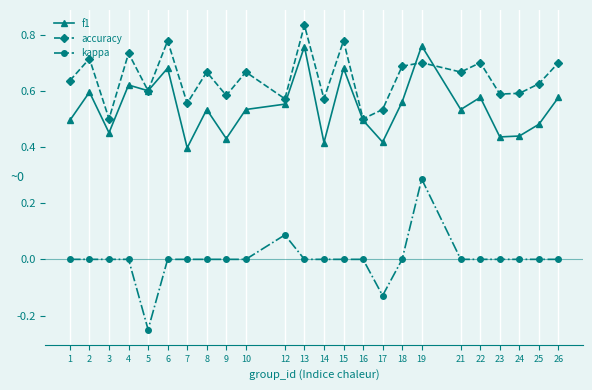

The value of accuracy at 5 is 0.6. True or false?

True